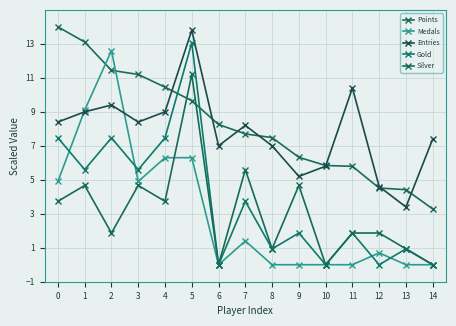

What is the spread (max minus min) of values at 5?

7.5